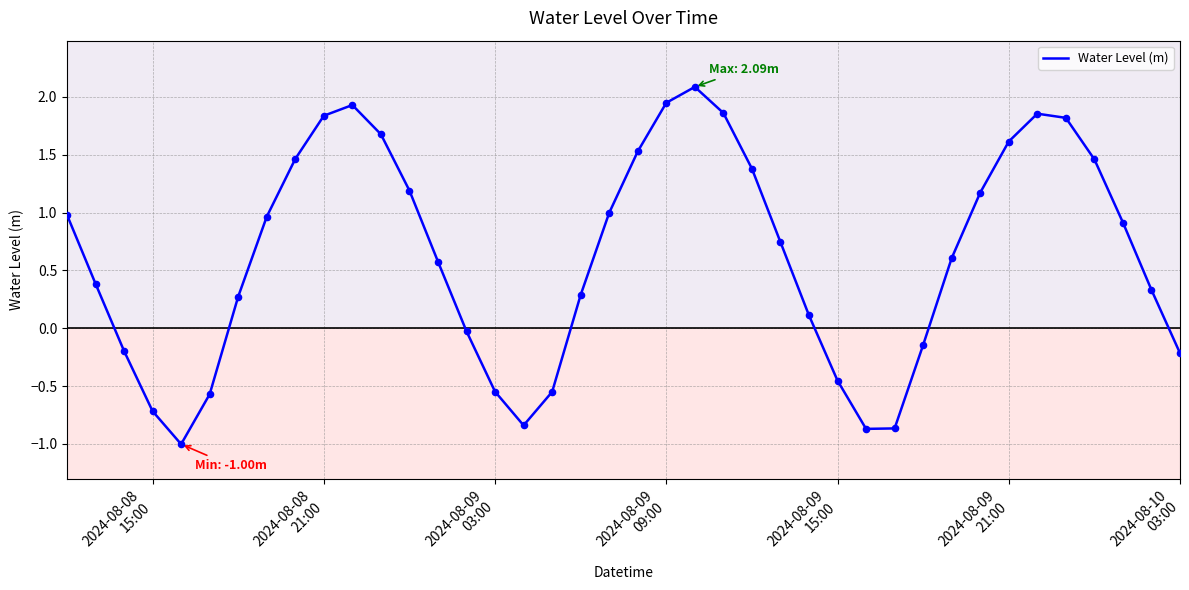

What is the greatest value displayed?

2.1